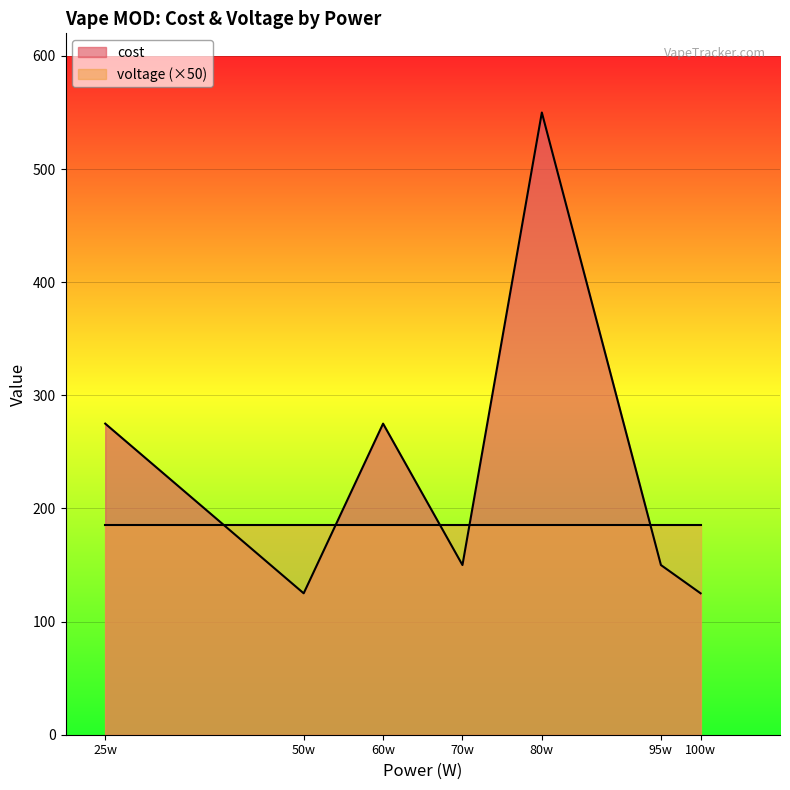

What is the difference between the maximum and second lowest values?

425